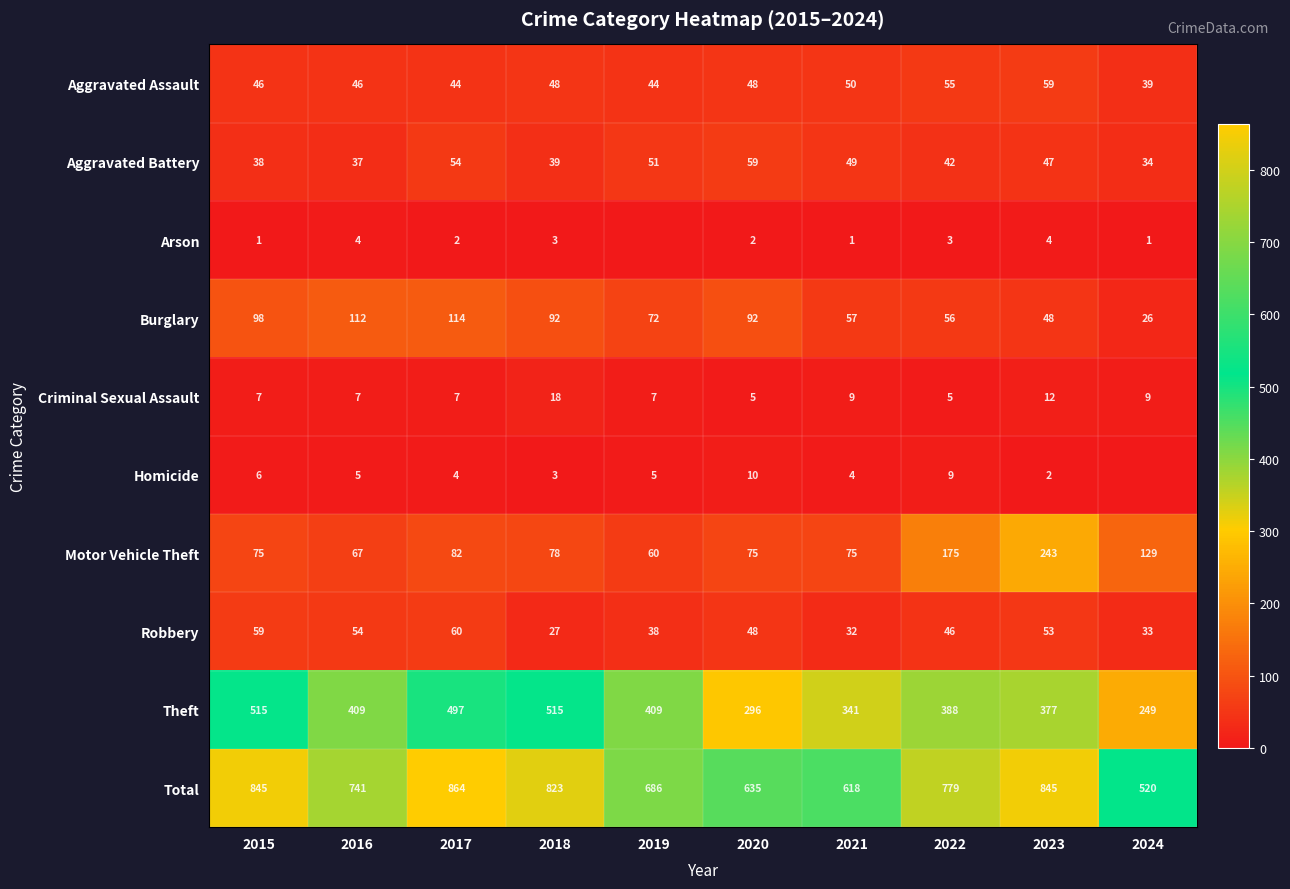

Where does the Total series first go above 779?

2015